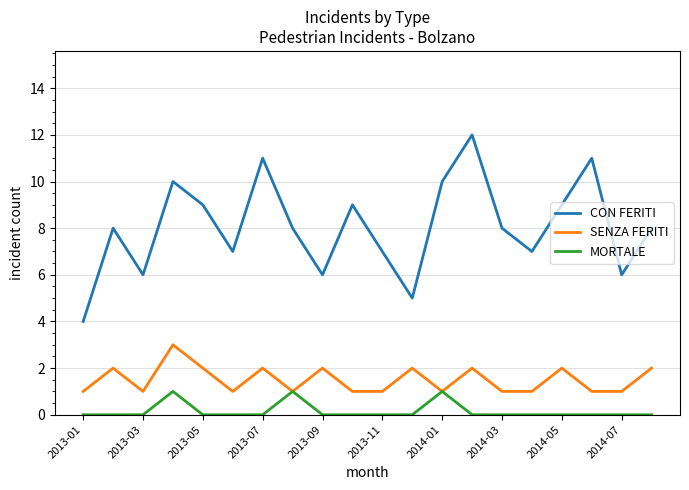

True or false: SENZA FERITI has more than 2 interior local peaks.

True